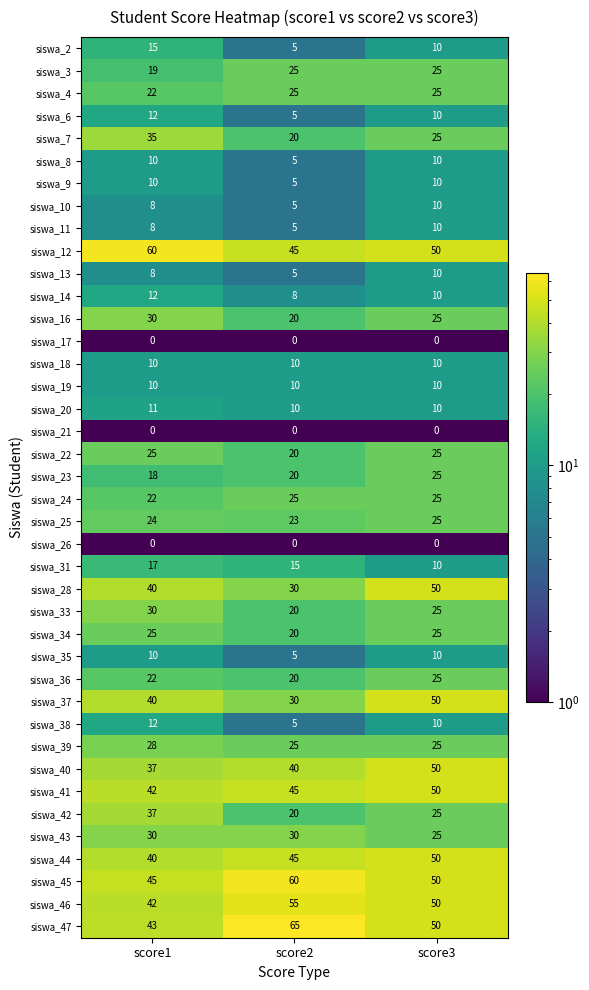

Is the value of siswa_42 at score2 greater than the value of siswa_14 at score1?

Yes